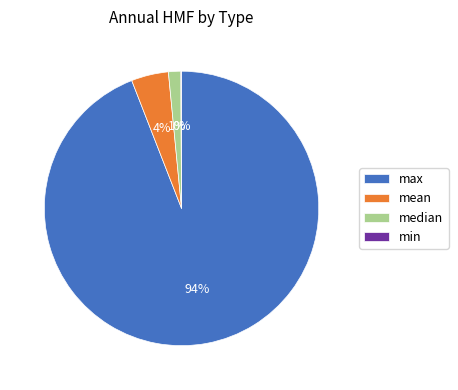

To the nearest percent, what is the difference between the median and mean slice percentages?

3%